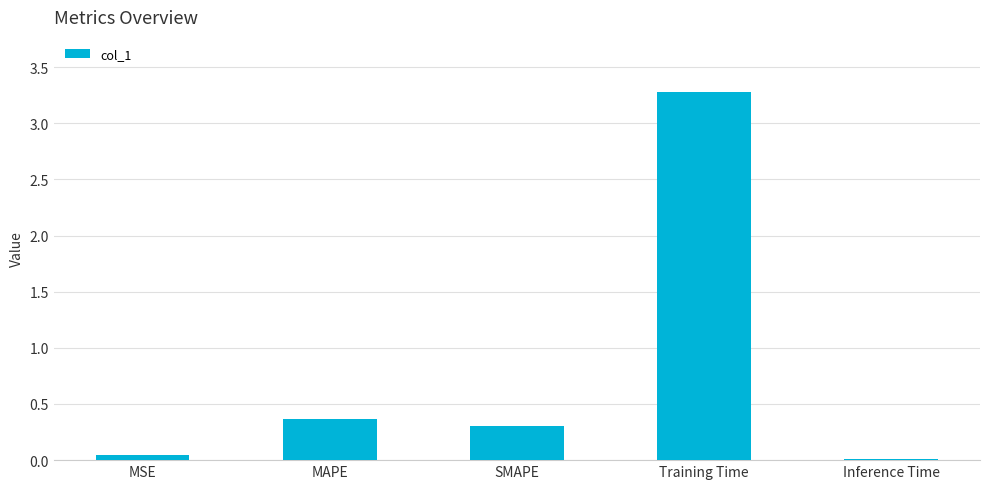

Rank the categories by value from lowest to highest.

Inference Time, MSE, SMAPE, MAPE, Training Time